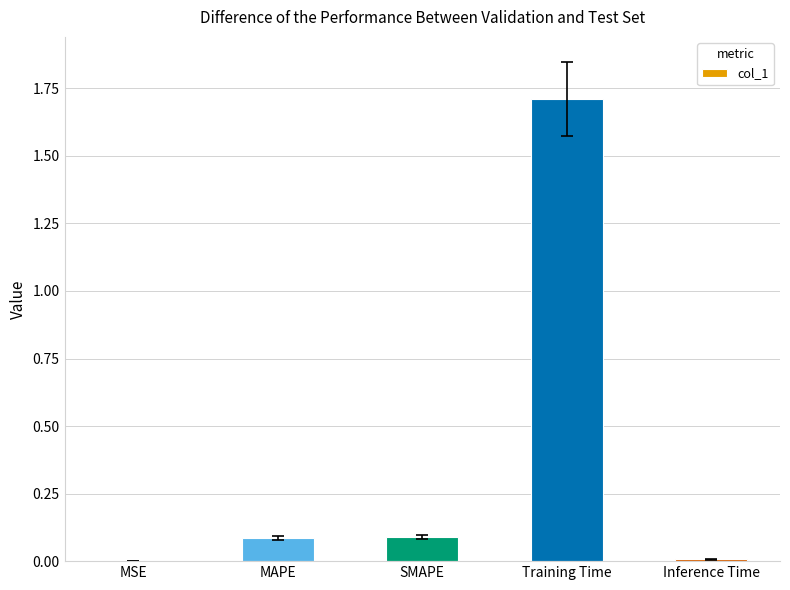

Between MSE and Training Time, which is larger?

Training Time